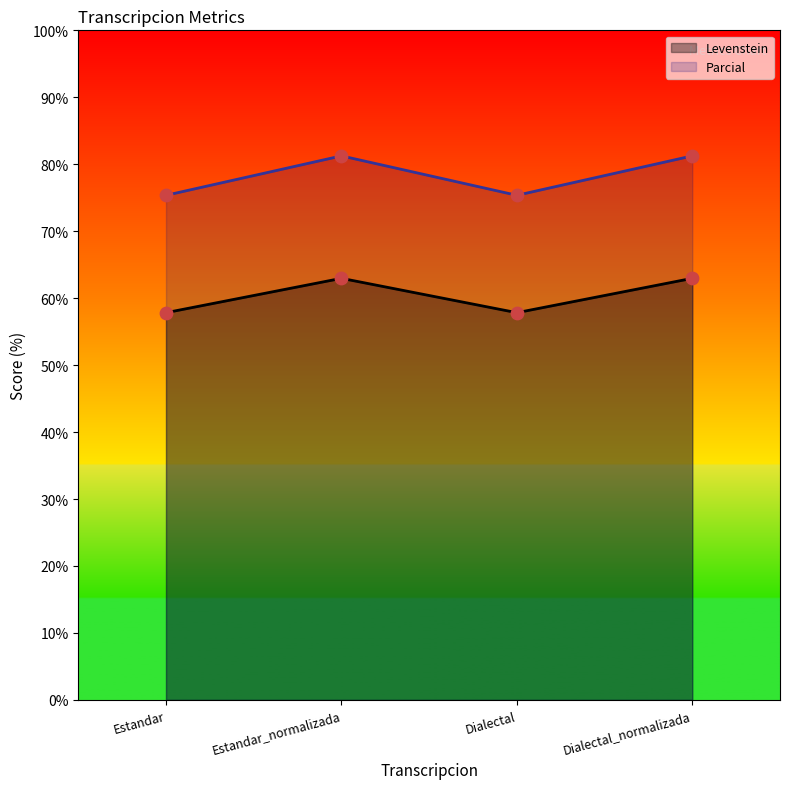

Which series has the largest total across all categories?

Parcial